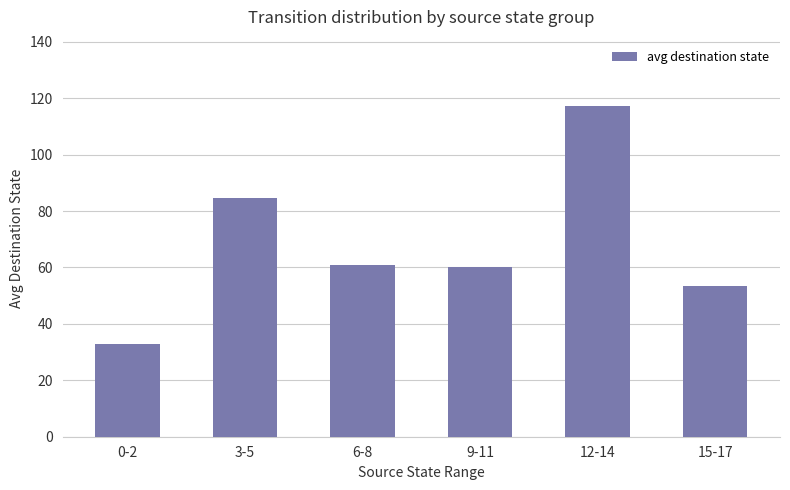

What position from the right is 9-11?

3